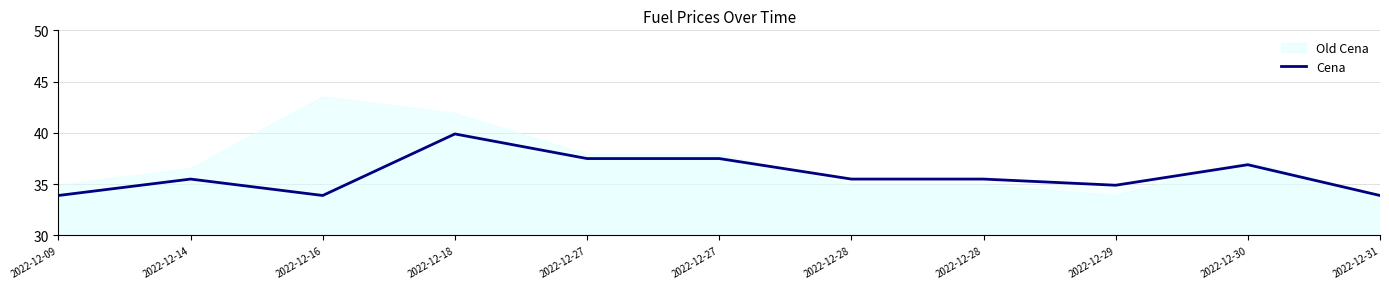

List the labels in order of value, largest first.

2022-12-18, 2022-12-27, 2022-12-27, 2022-12-30, 2022-12-14, 2022-12-28, 2022-12-28, 2022-12-29, 2022-12-09, 2022-12-16, 2022-12-31